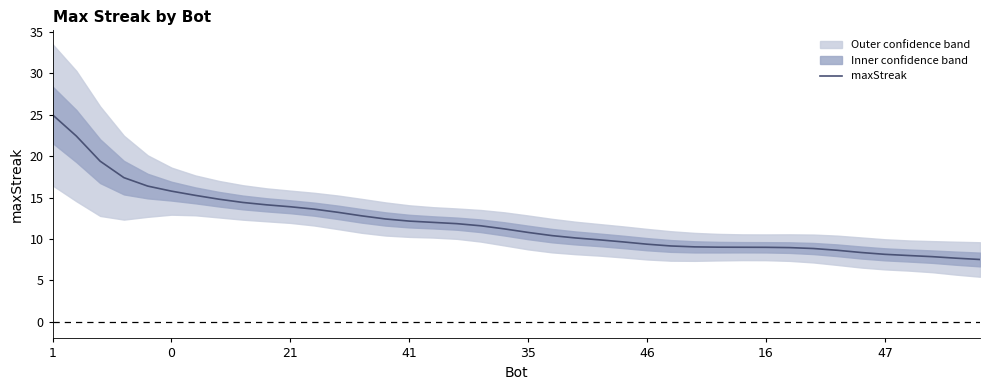

True or false: the data shows 8.0 at 36.

True